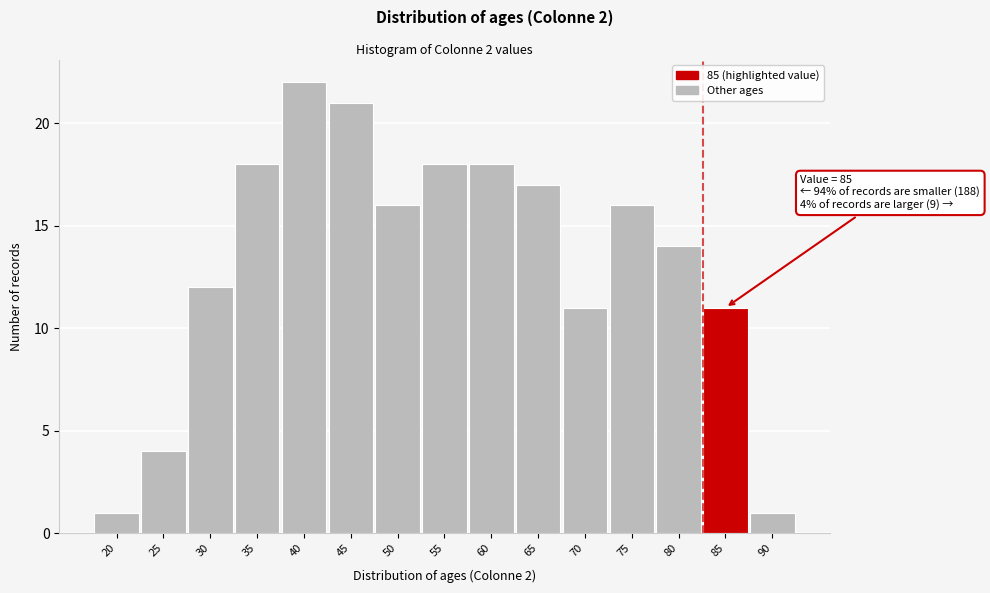

Reading right to left, extract all data points from this chart.

90=1	85=11	80=14	75=16	70=11	65=17	60=18	55=18	50=16	45=21	40=22	35=18	30=12	25=4	20=1